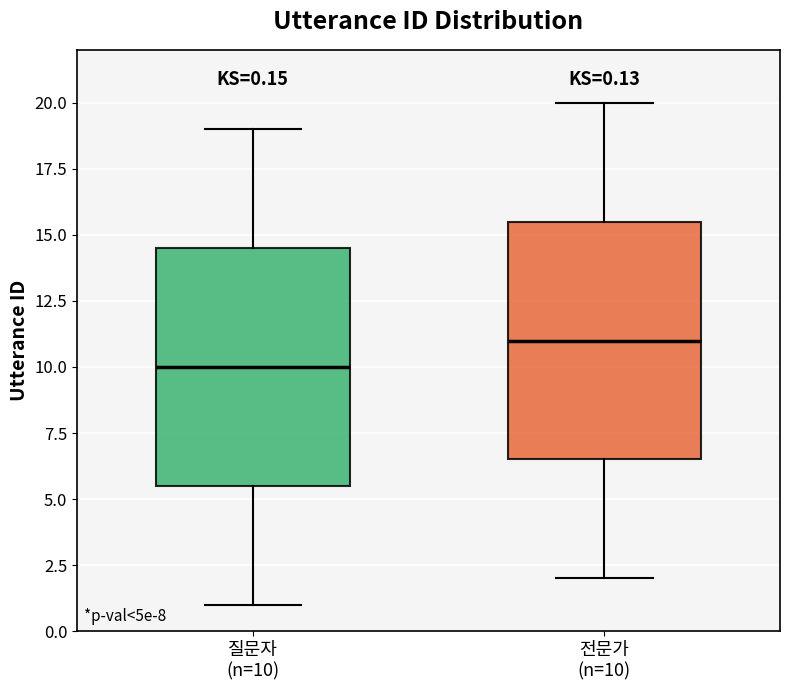

Which box has the lowest median line?

질문자 (n=10)